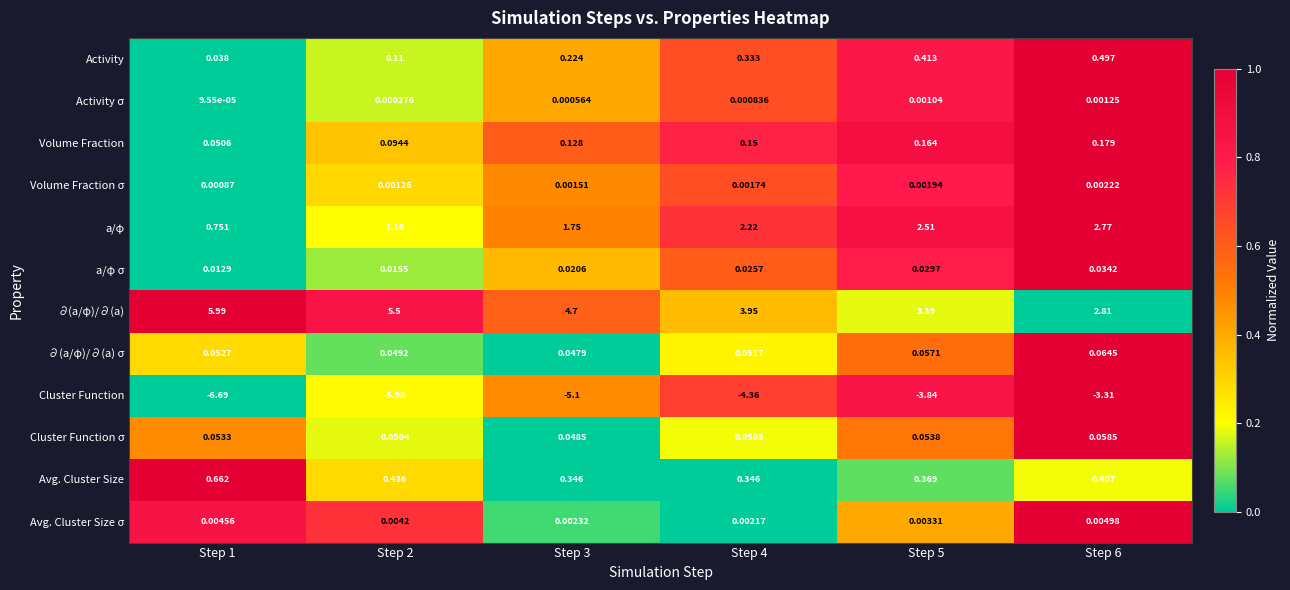

Which series has the largest range (max minus min)?

Cluster Function